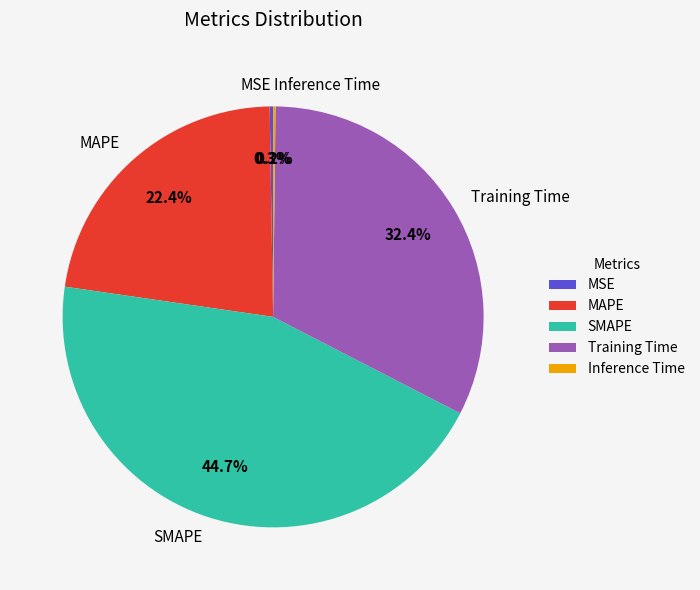

Which category has the biggest portion of the pie?

SMAPE